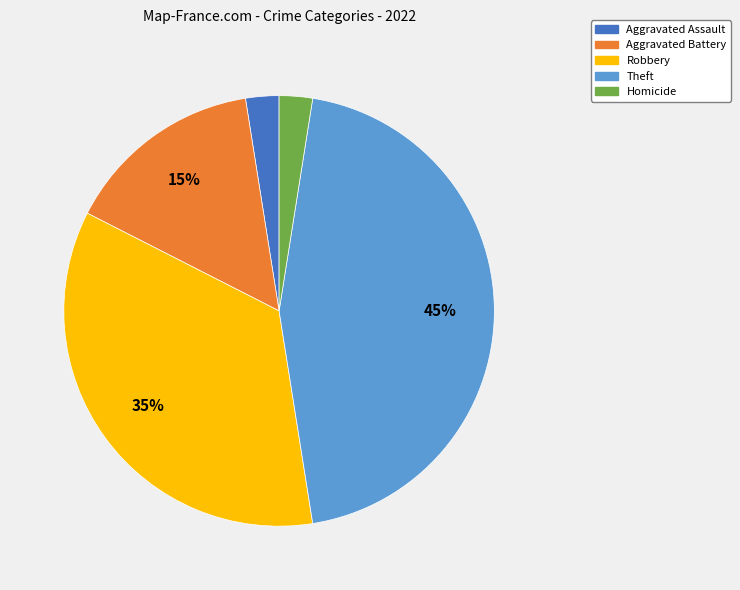

Does Homicide account for over 50% of the chart?

No